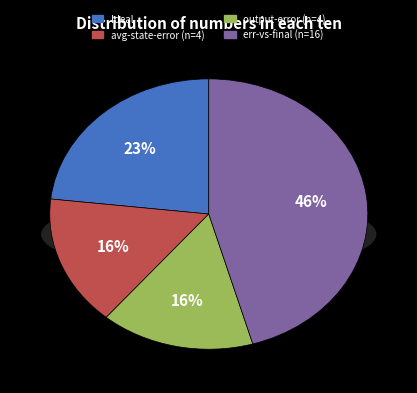

Is it true that output-error (n=4) is 11% of the pie?

False